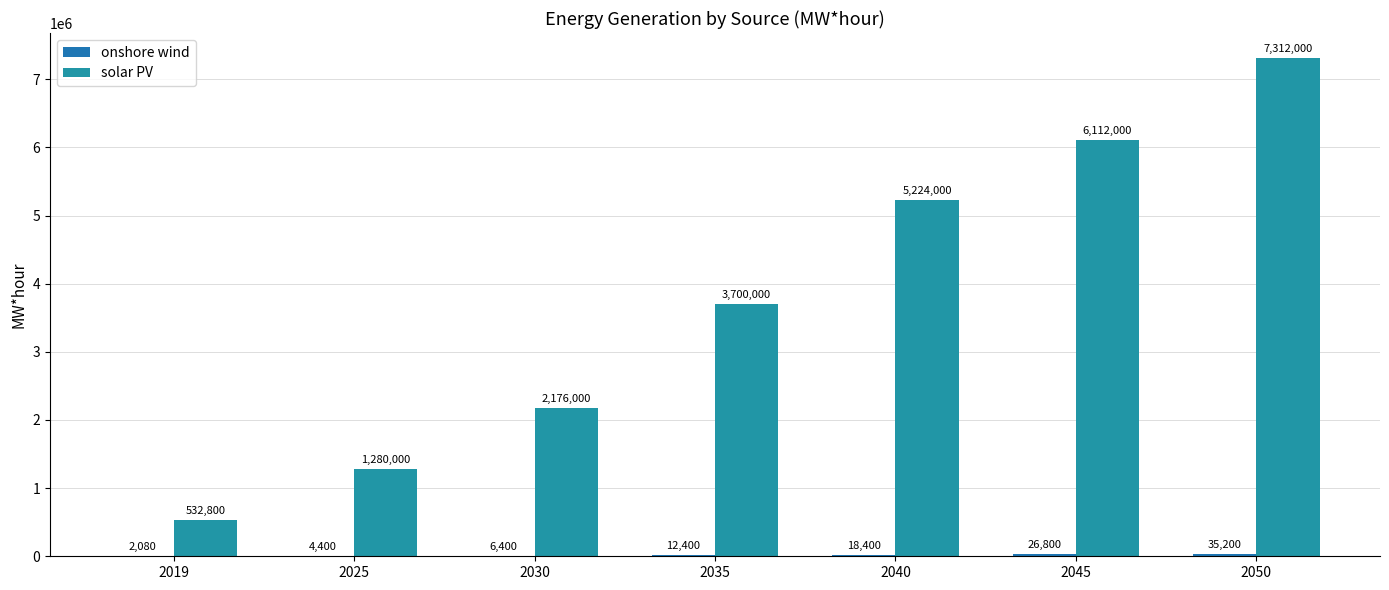

How many groups of bars are there?

7